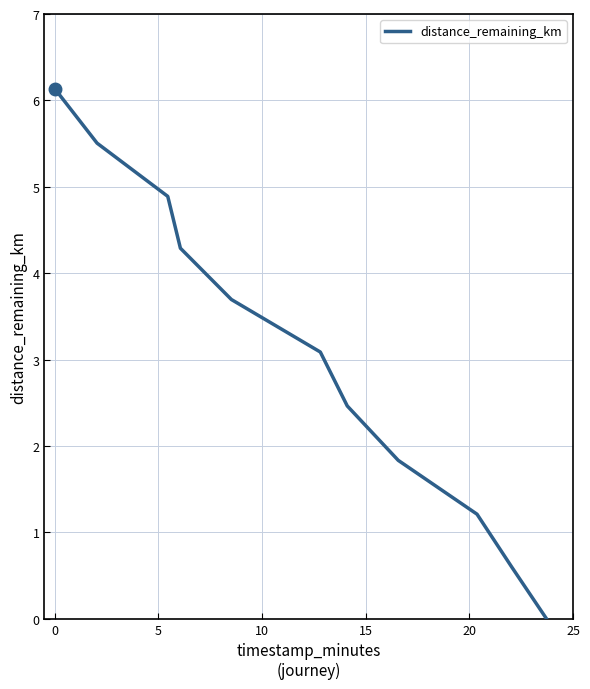

What is the maximum value shown in the chart?

6.1